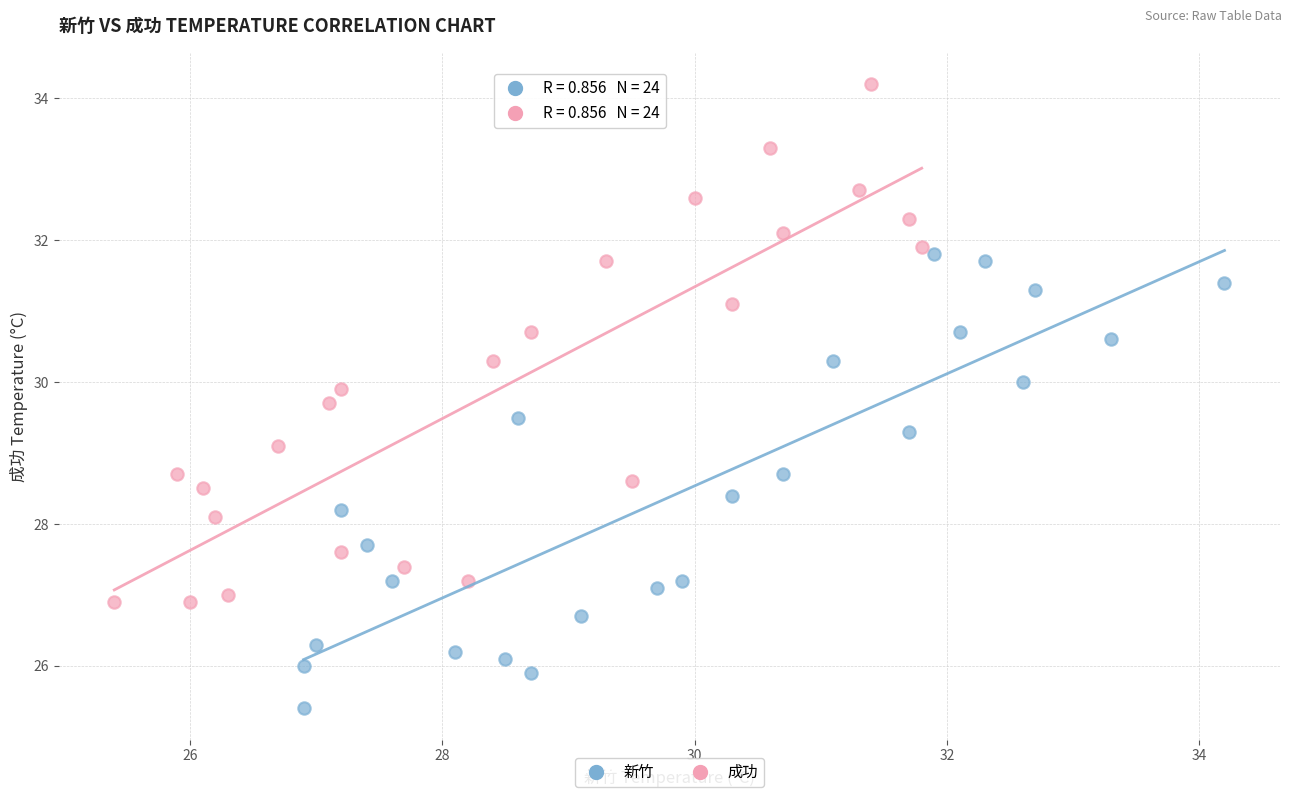

Which series has the widest spread of Y values?

成功